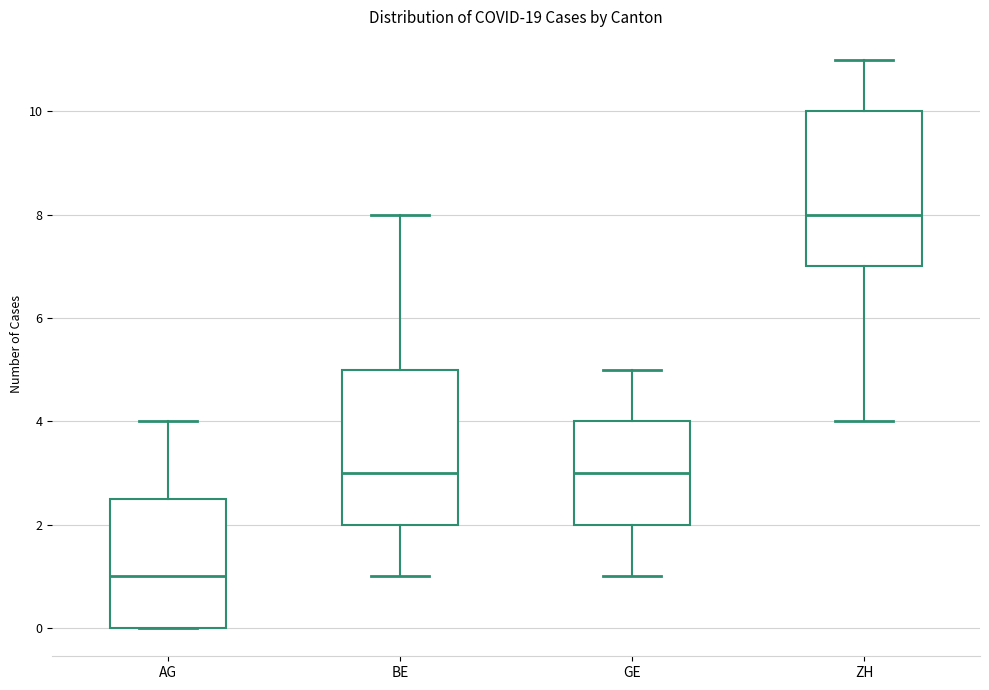

Which box has the lowest median line?

AG